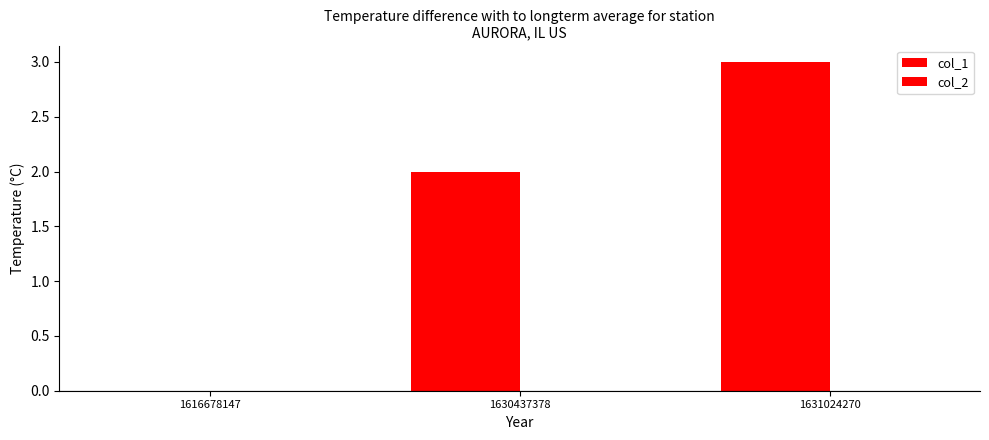

Reading right to left, extract all data points from this chart.

col_1: 1631024270=3	1630437378=2	1616678147=0
col_2: 1631024270=0	1630437378=0	1616678147=0